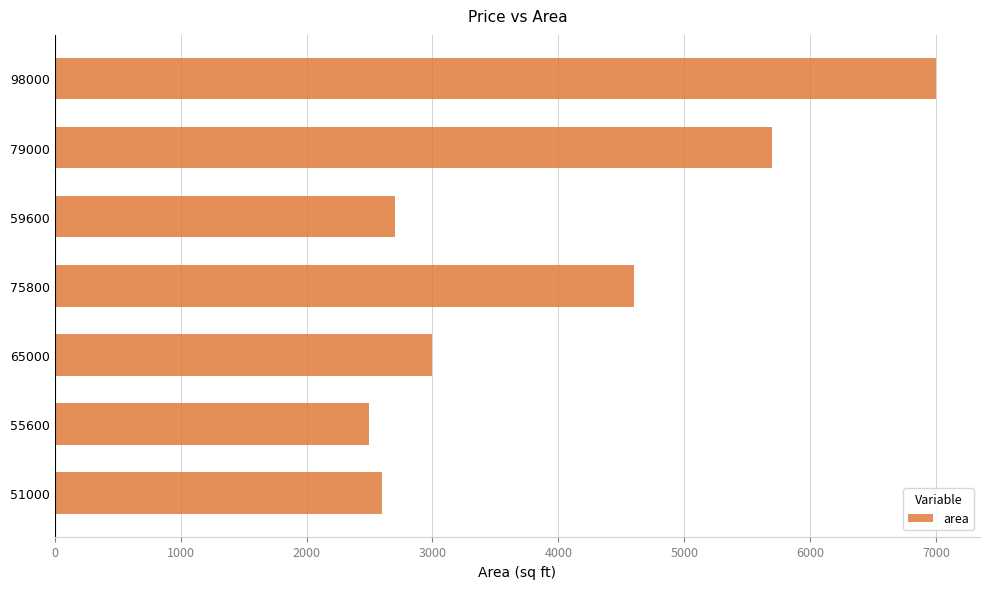

Reading bottom to top, transcribe all the data shown in this chart.

51000=2600	55600=2499	65000=3000	75800=4600	59600=2700	79000=5700	98000=7000